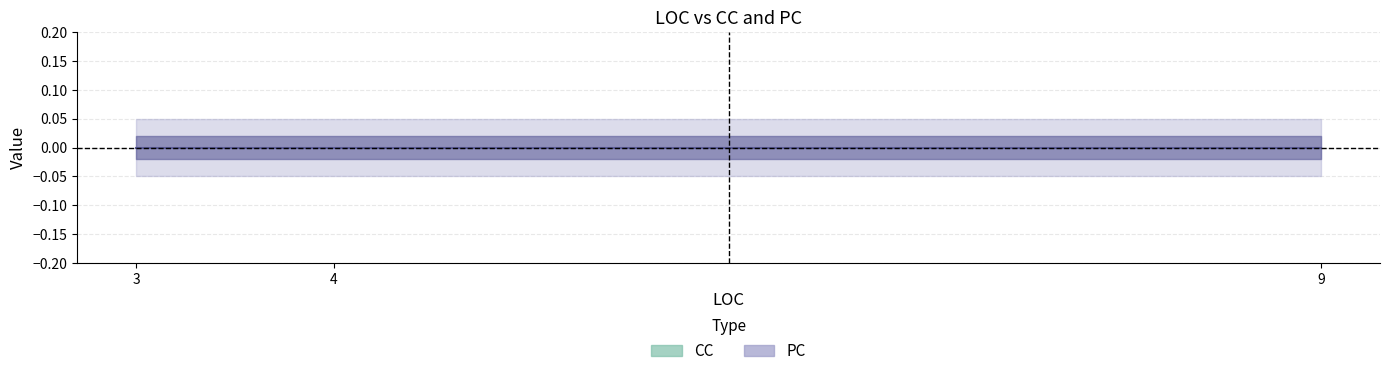

True or false: CC has more than 0 points higher than both neighbors.

False